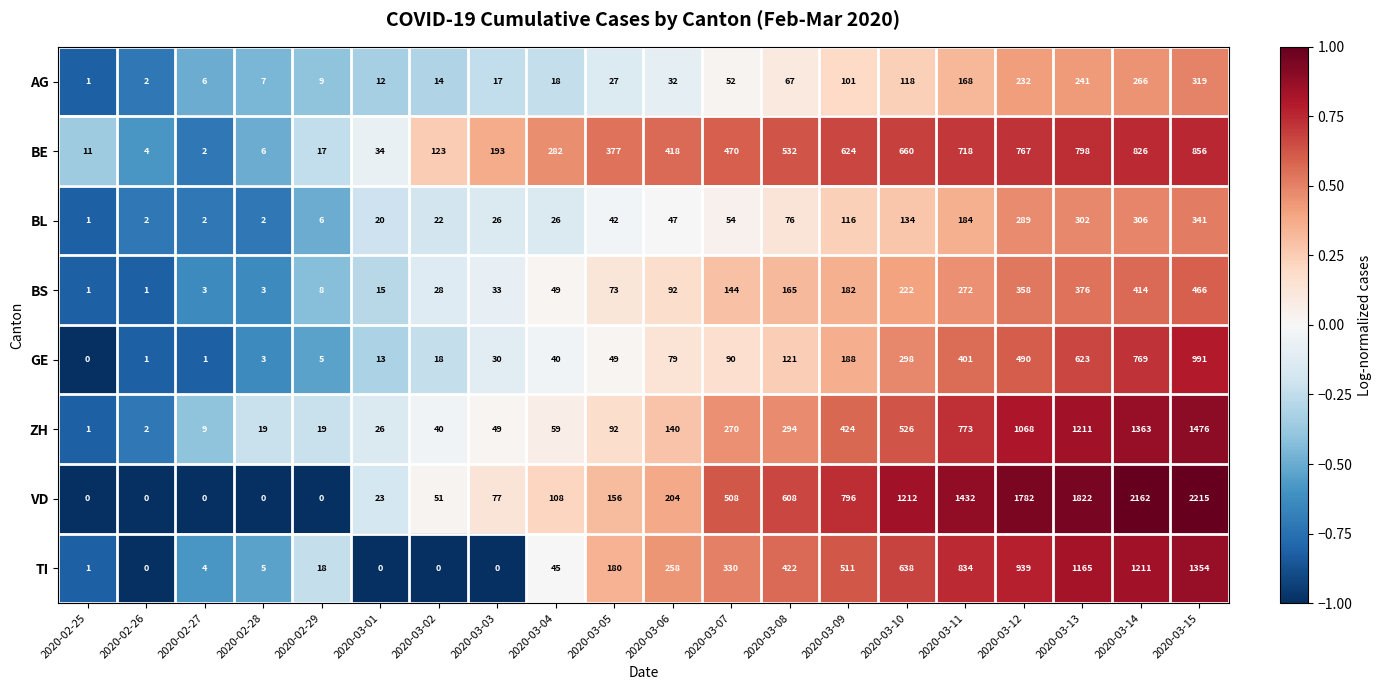

What is the difference between the maximum and second lowest values in the ZH series?

1474